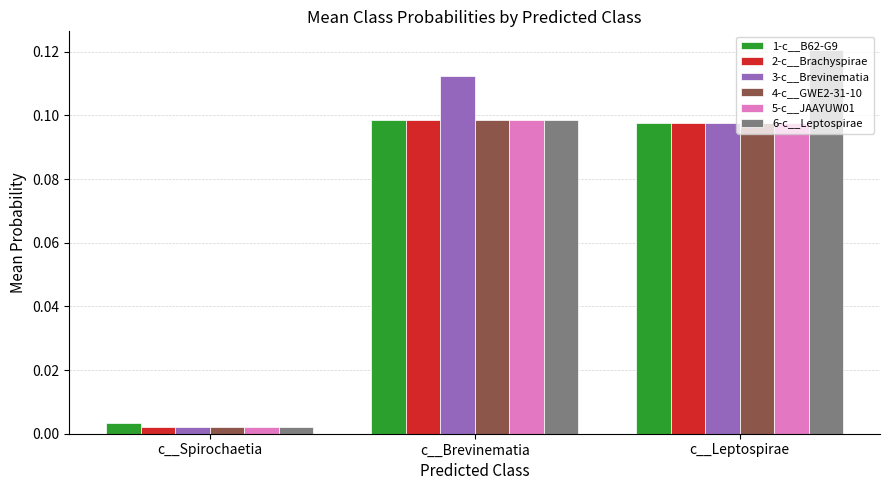

At which category does the chart reach its minimum across all series?

c__Spirochaetia